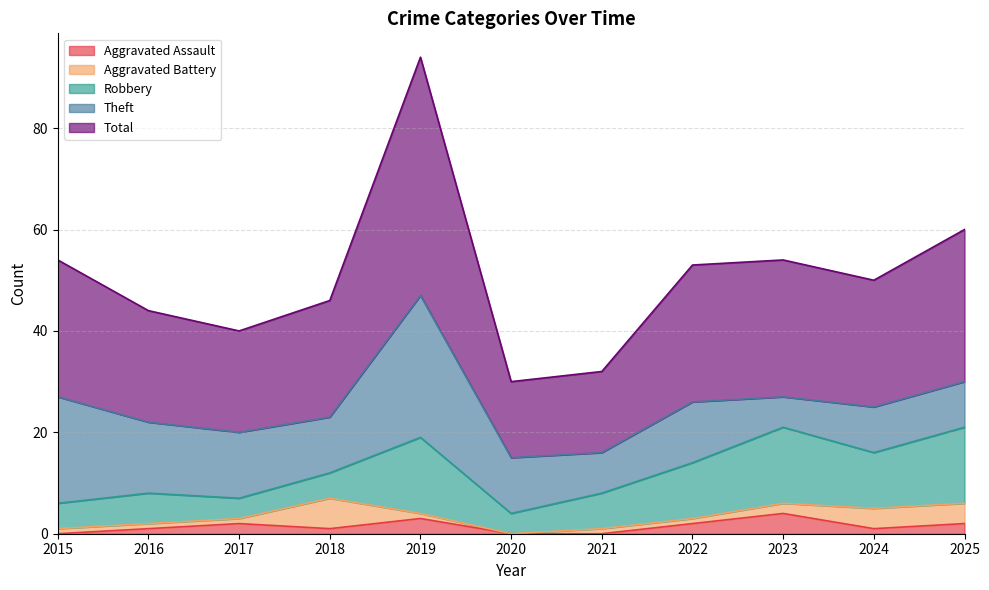

What are all the series names shown in the legend?

Aggravated Assault, Aggravated Battery, Robbery, Theft, Total